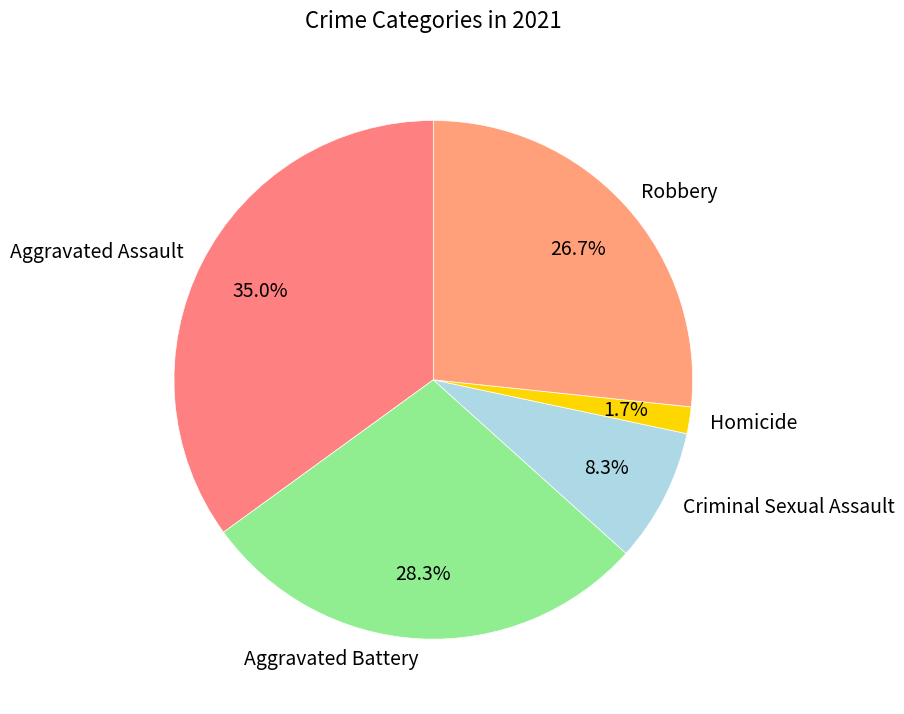

What percentage is the Aggravated Battery slice, to the nearest percent?

28%